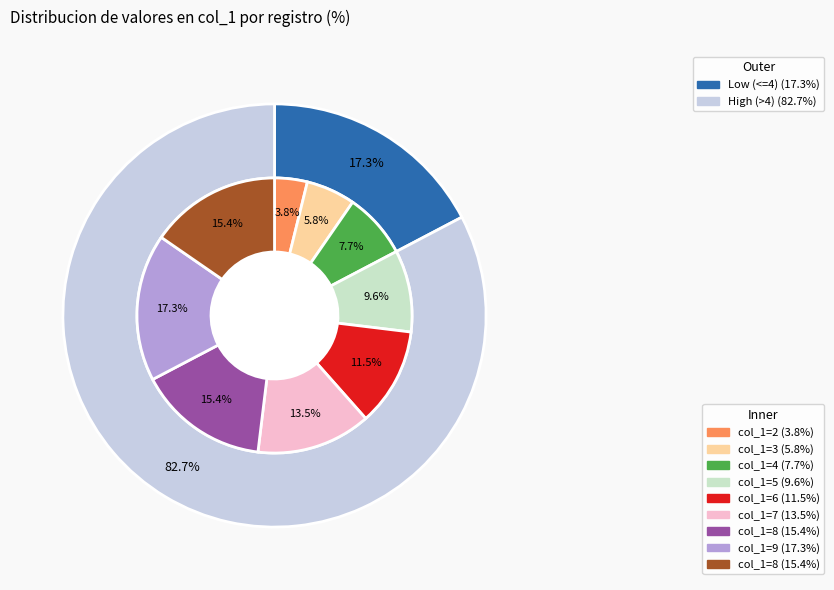

Does 3 account for over 50% of the chart?

No